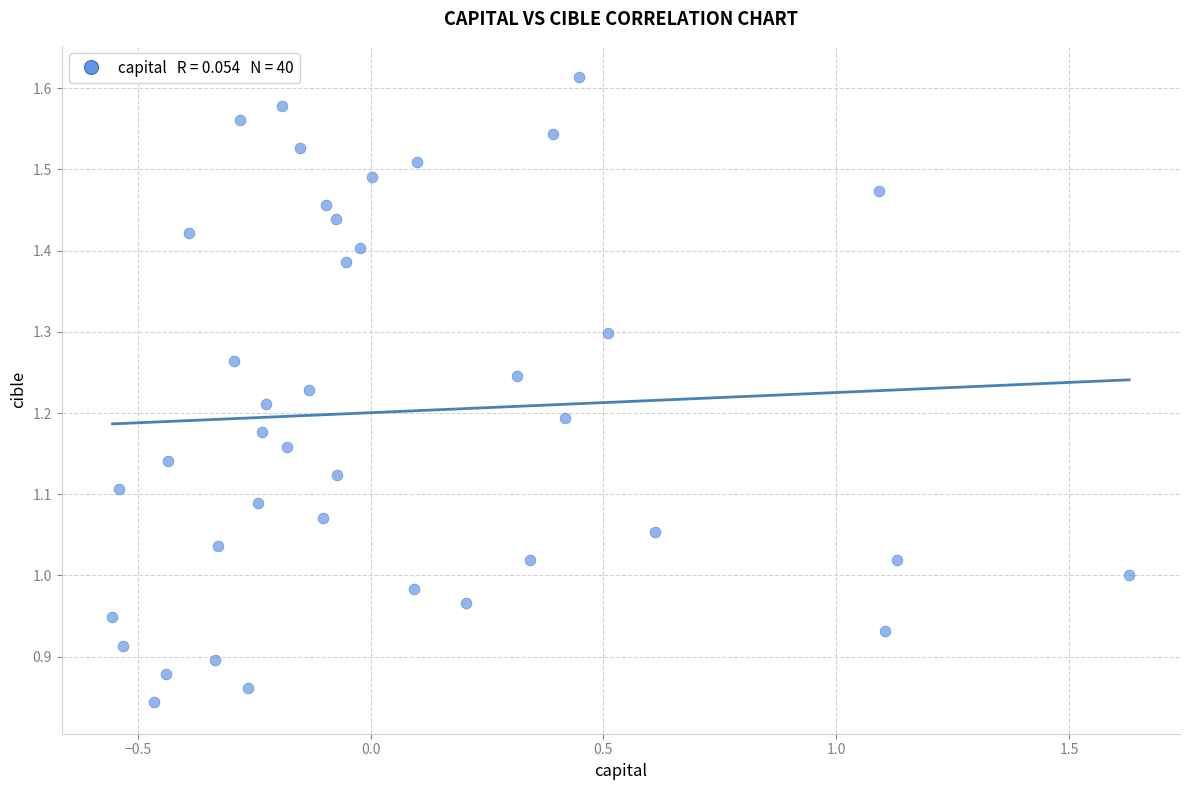

What is the range of X values (max minus min)?

2.2